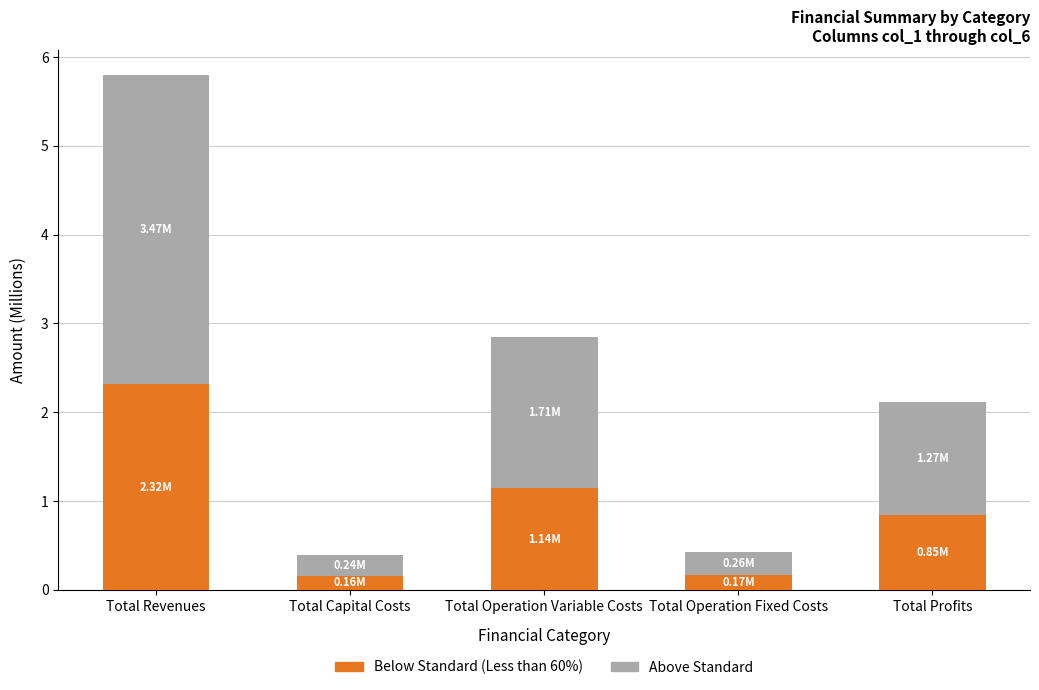

The Below Standard (Less than 60%) series shows 0.2 at Total Operation Fixed Costs. True or false?

True